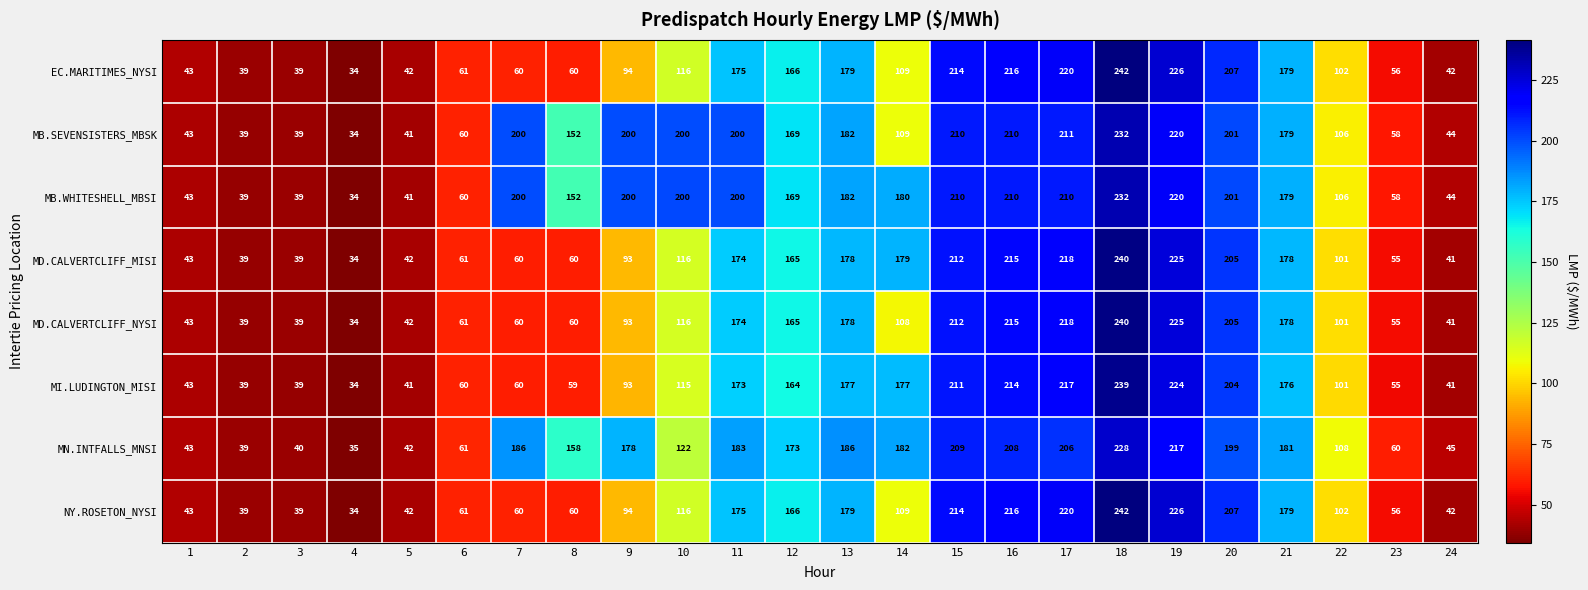

At which category does the chart reach its peak across all series?

18